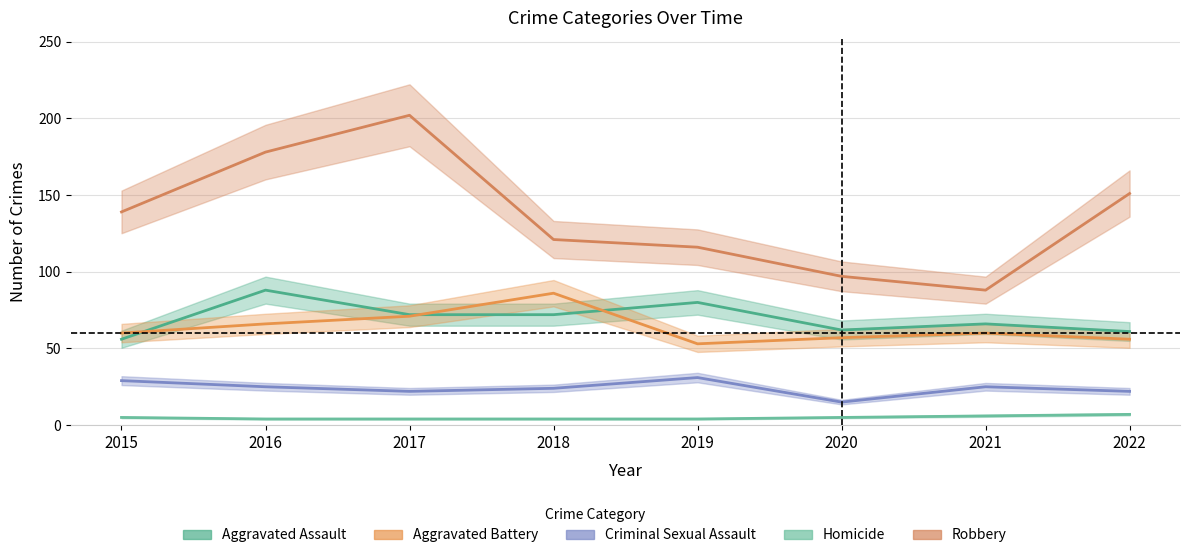

Is it true that Homicide equals 4 at 2017?

True